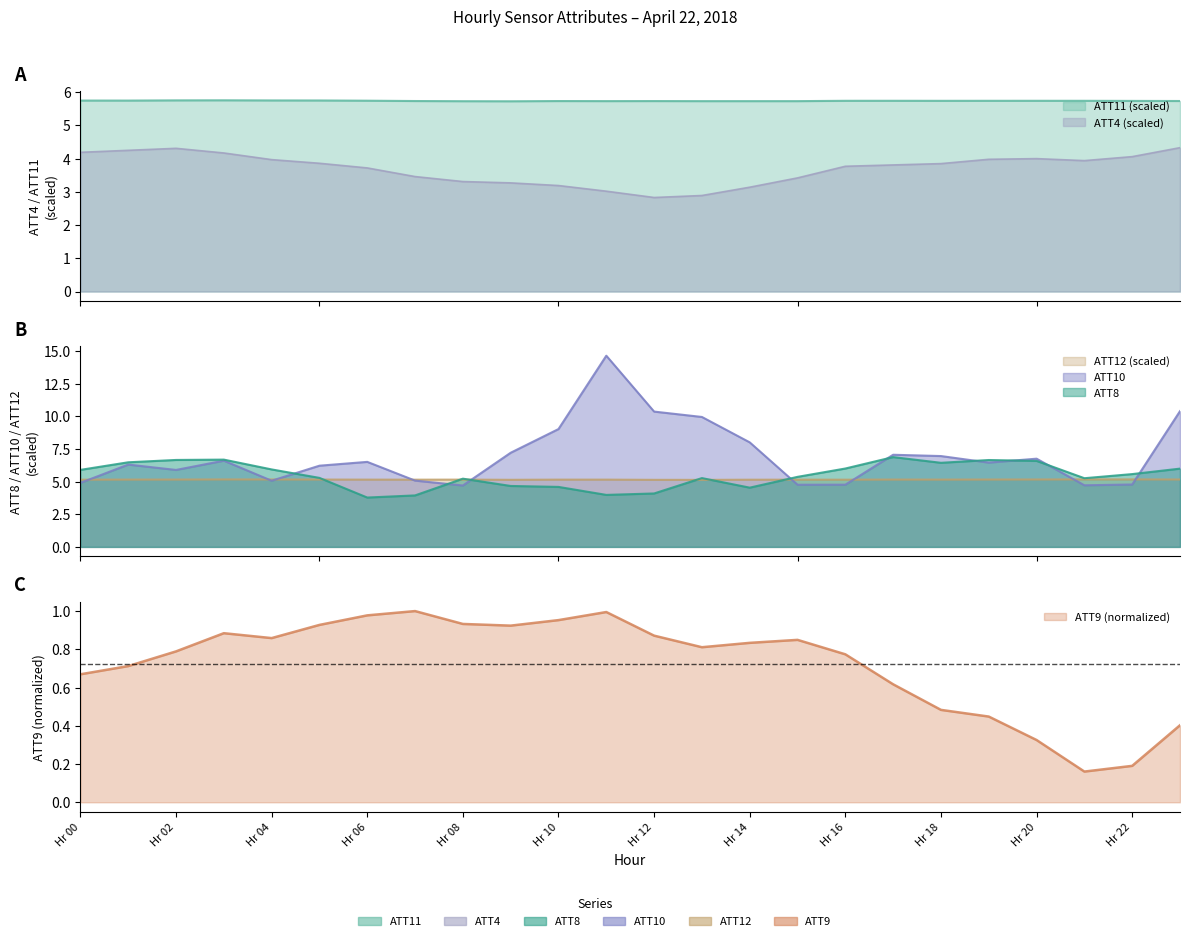

Which category has the lowest value in the ATT4 series?

Hr 12